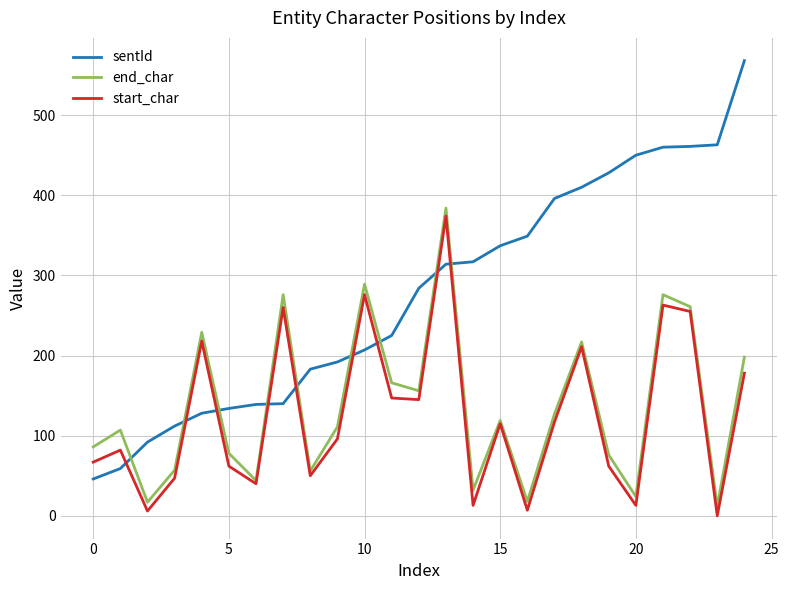

How many distinct data groups are displayed?

3